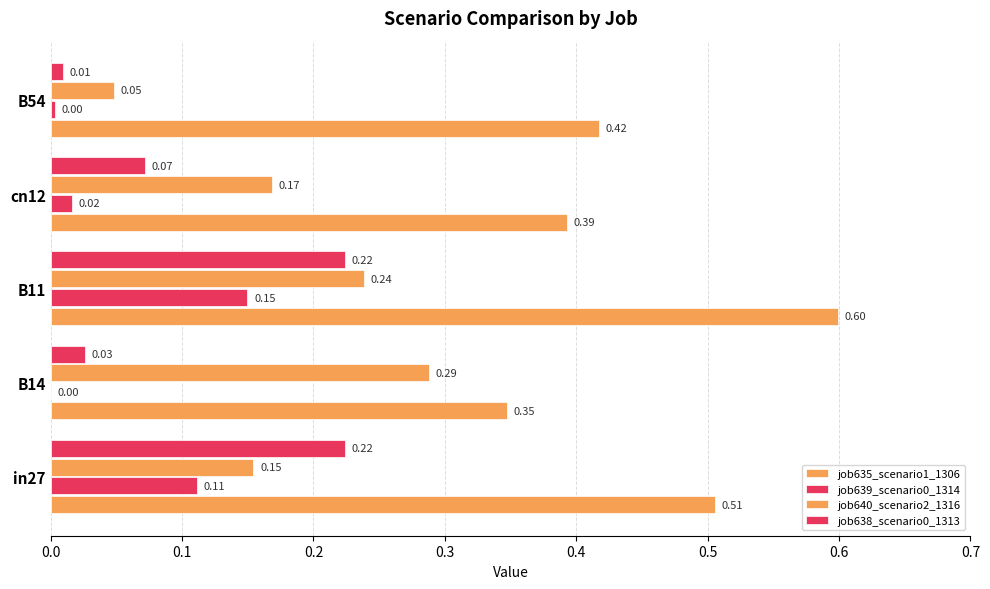

What is the value of the job640_scenario2_1316 bar at the 2nd from the left?

0.3